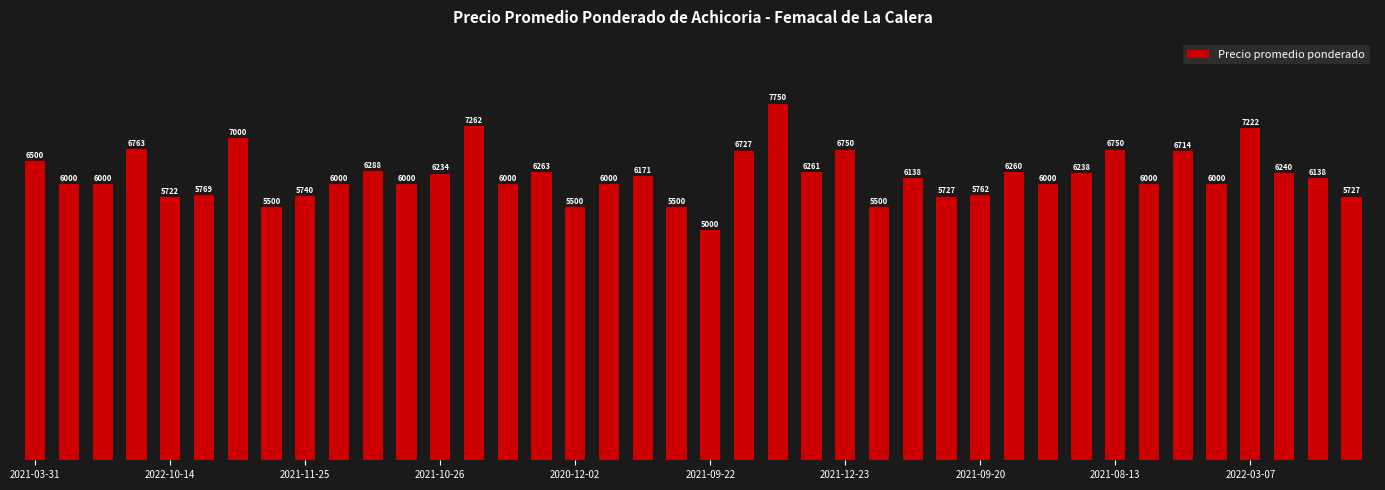

What is the difference between the maximum and minimum values?

2750